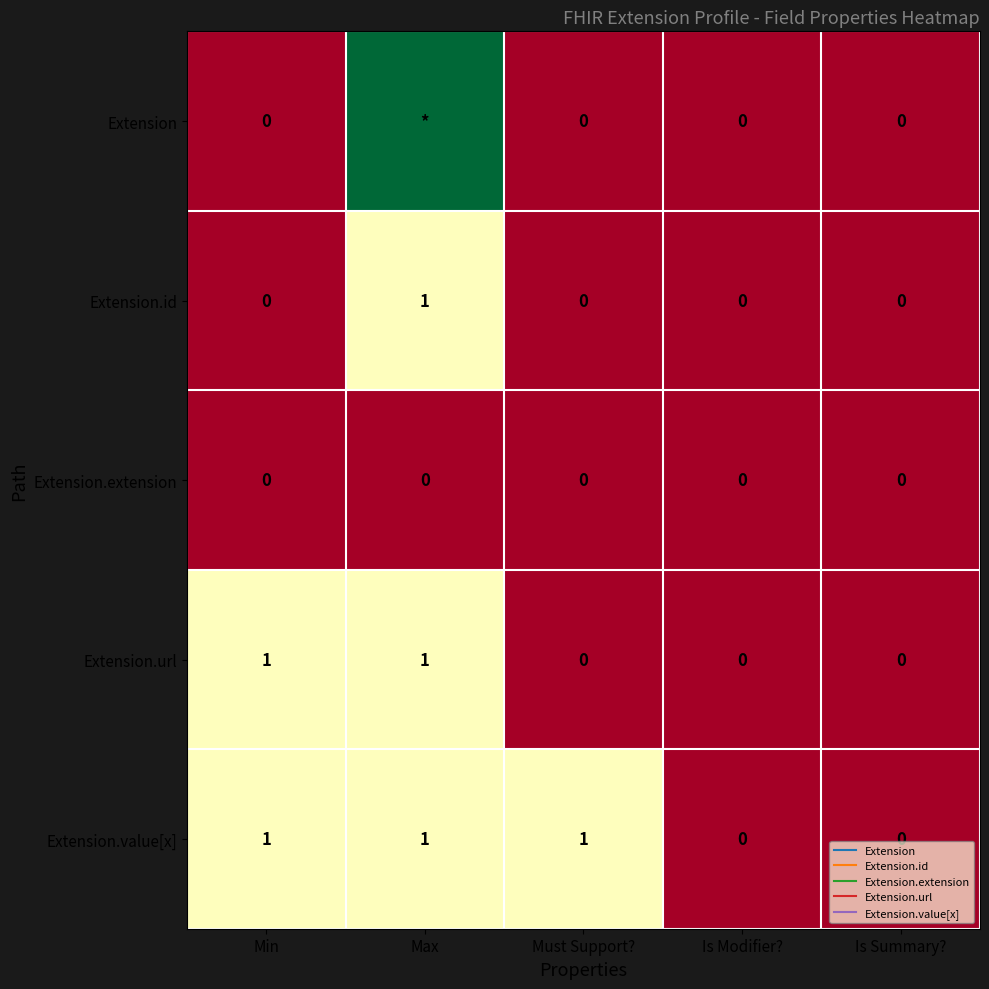

Between Max and Is Modifier?, which series saw the biggest shift?

Extension